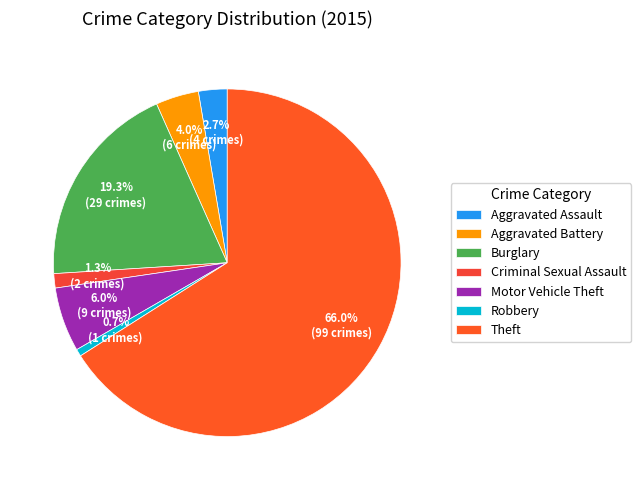

Rank the categories by value from highest to lowest.

Theft, Burglary, Motor Vehicle Theft, Aggravated Battery, Aggravated Assault, Criminal Sexual Assault, Robbery